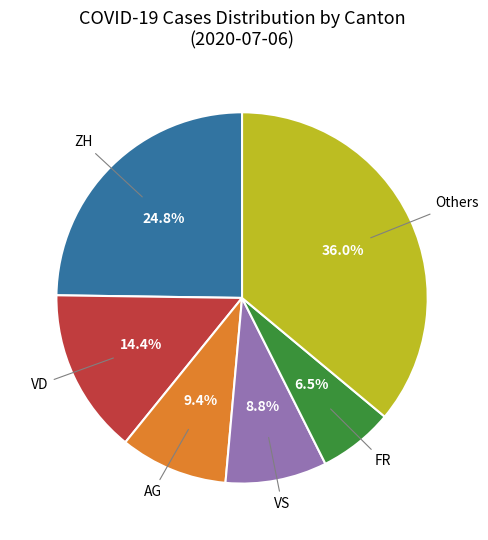

Is there any slice that represents more than half of the pie?

No